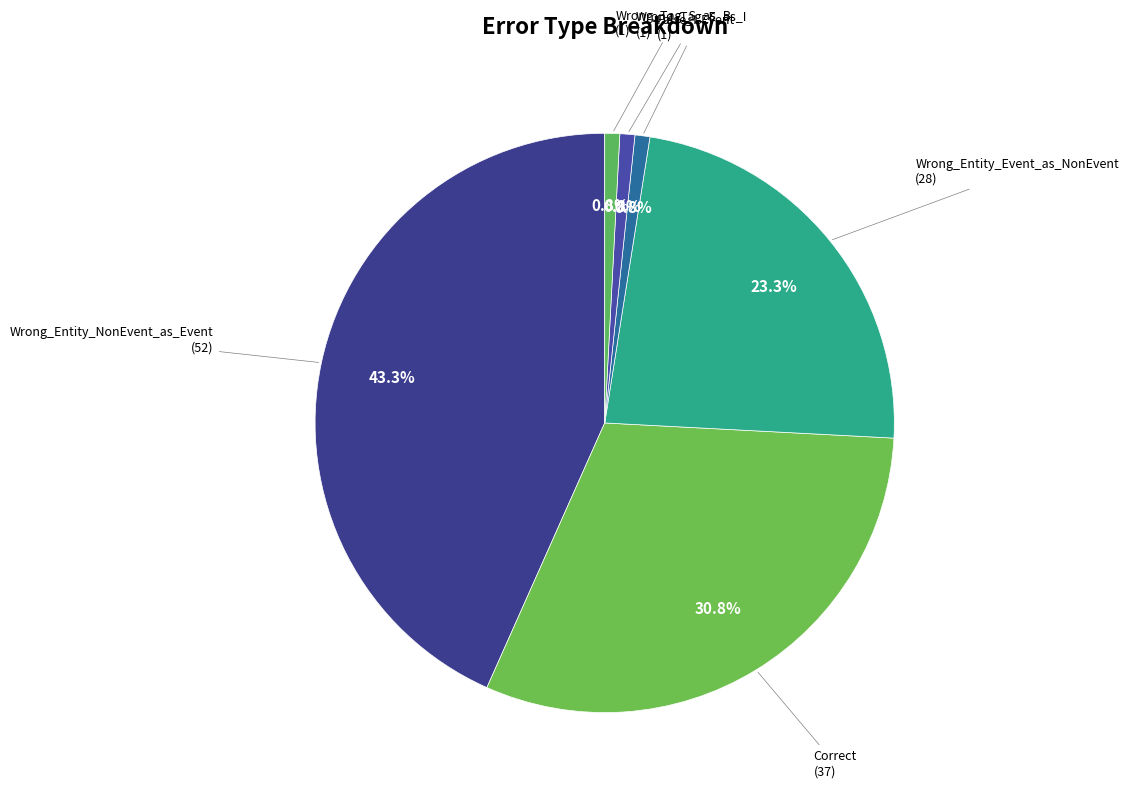

Count the number of slices in the pie.

6